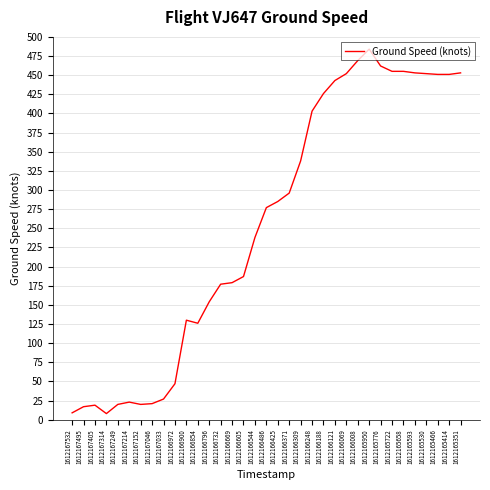

The value at 1612167046 is 21. True or false?

True